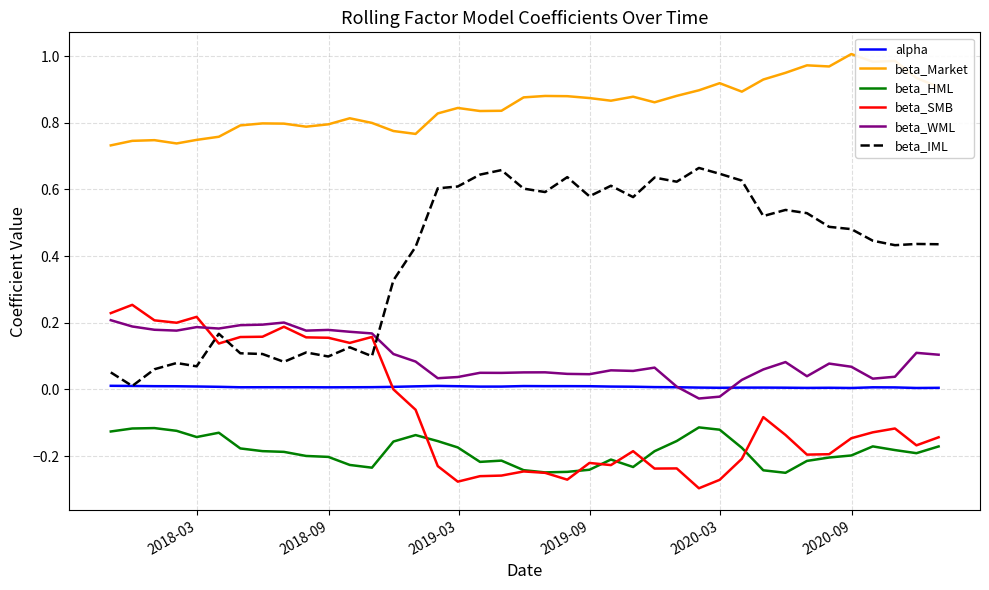

At how many categories does at least one series exceed 0?

39